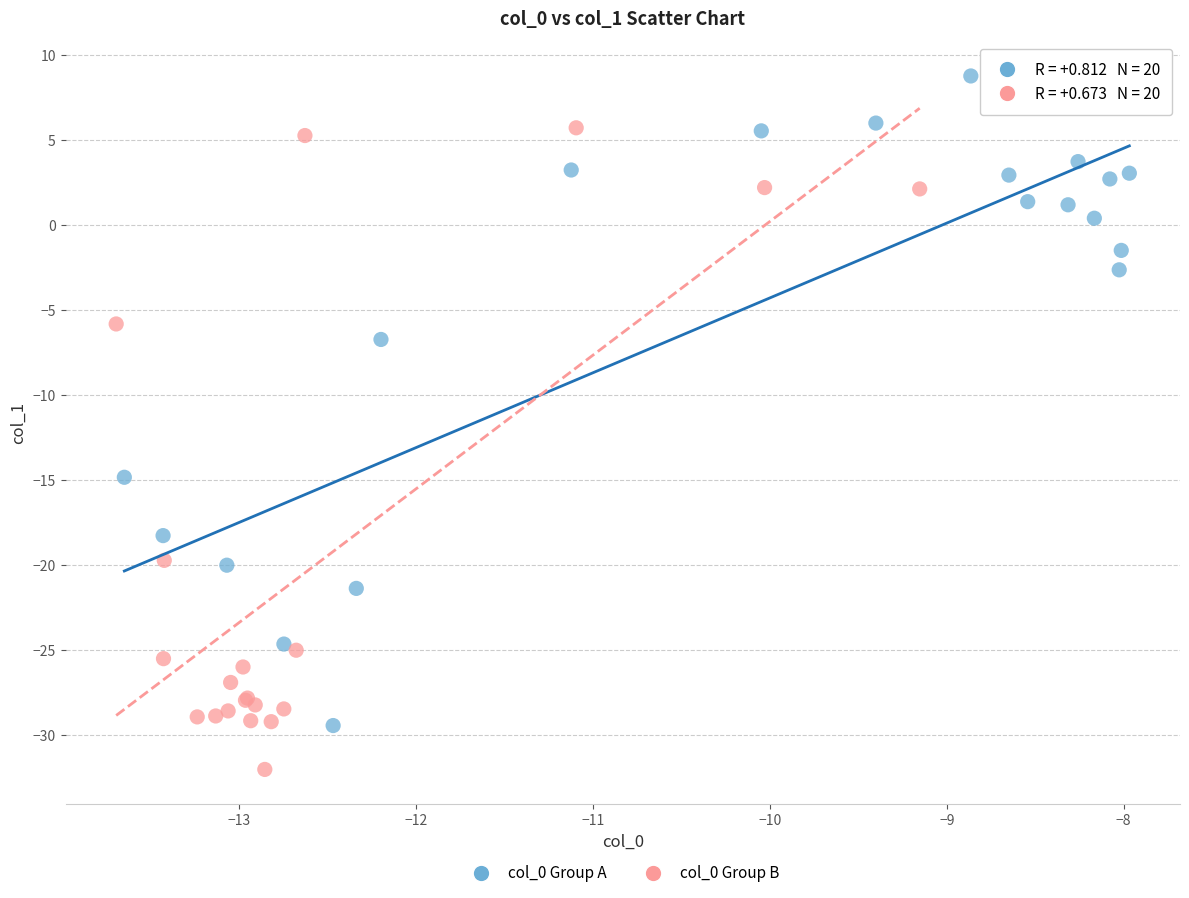

What are all the series names shown in the legend?

col_0 Group A, col_0 Group B